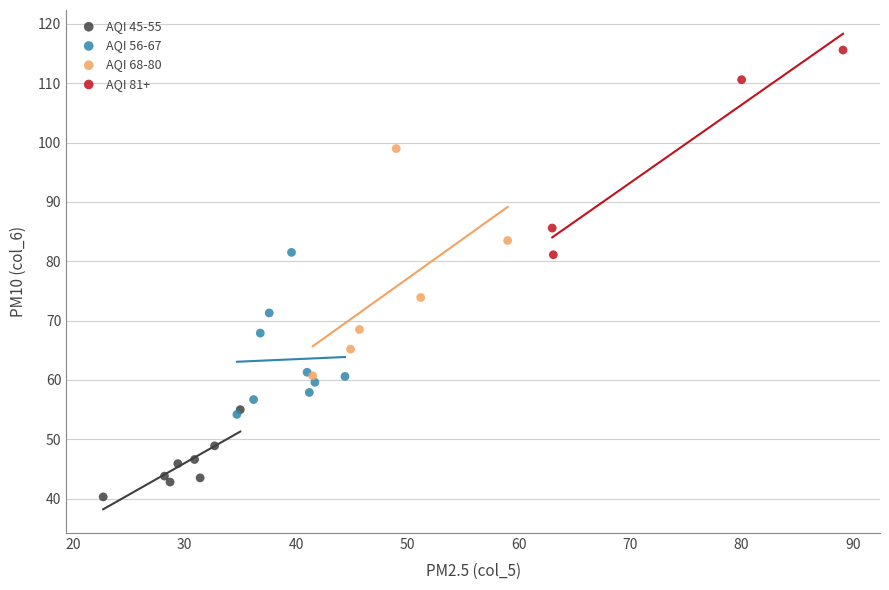

Which series reaches the minimum Y coordinate?

AQI 45-55